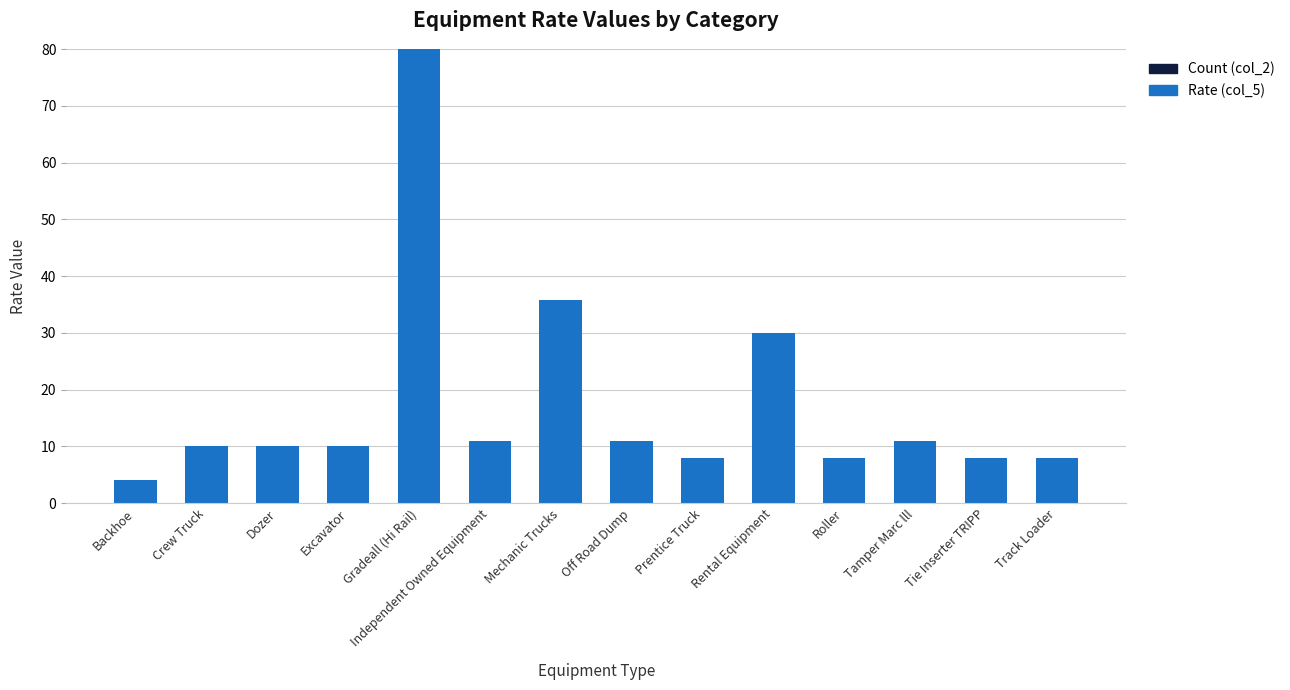

What is the minimum value shown in the chart?

4.0